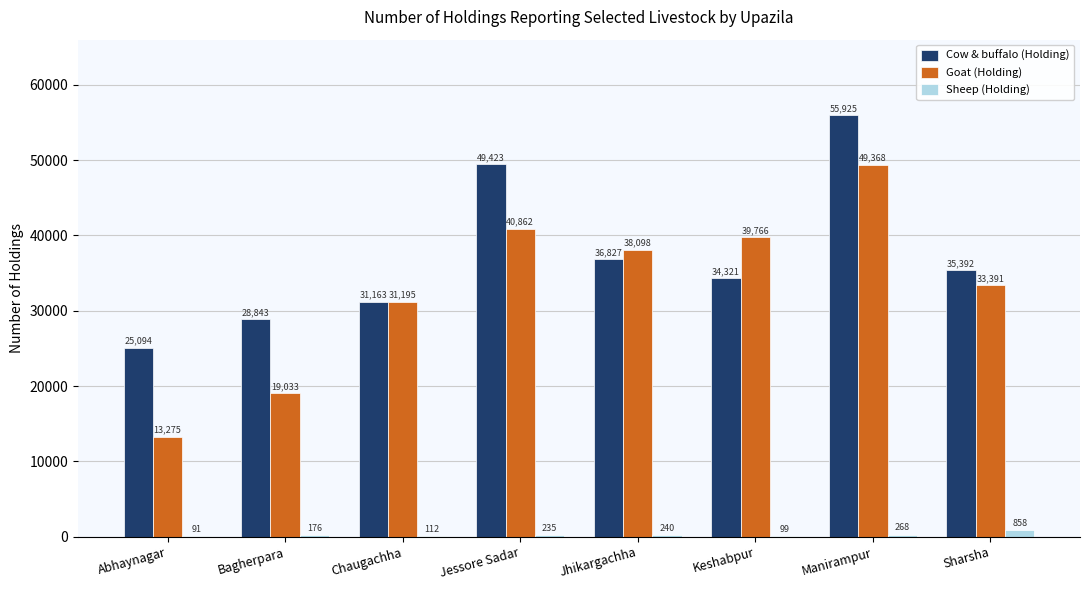

What is the approximate value of Cow & buffalo (Holding) at Chaugachha?

31163